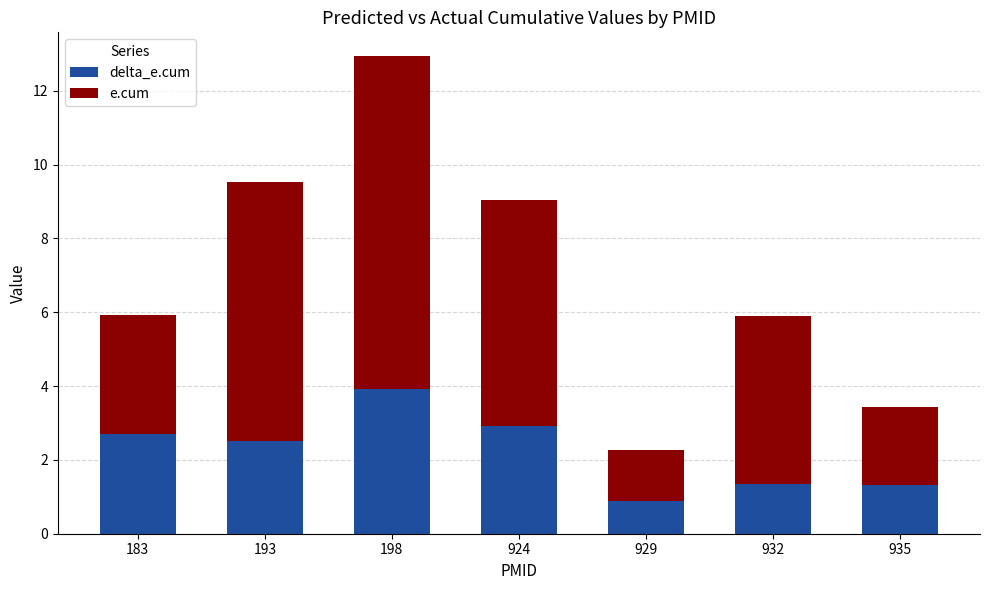

What is the total value across all series at 924?

9.0